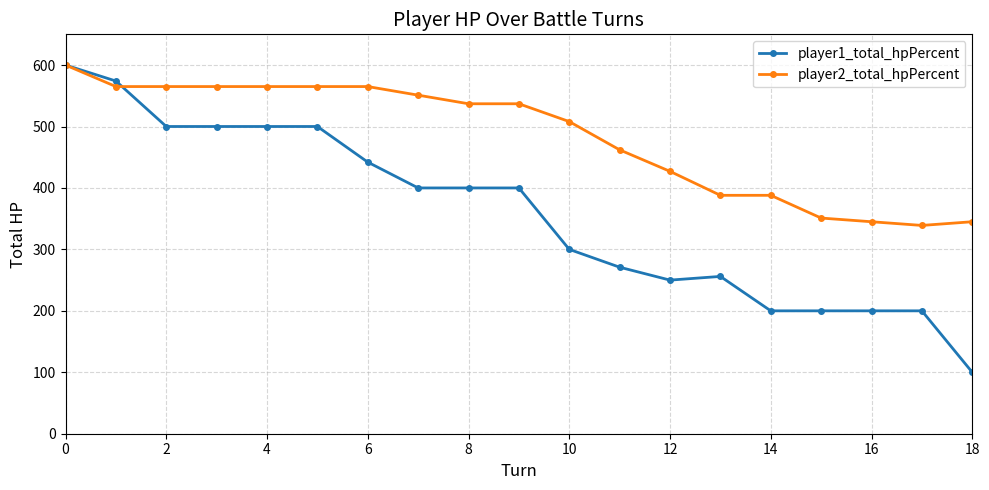

At how many categories does at least one series exceed 133?

19